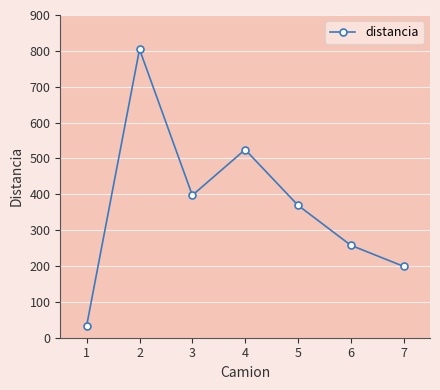

How many points are higher than both their immediate neighbors (excluding endpoints)?

2